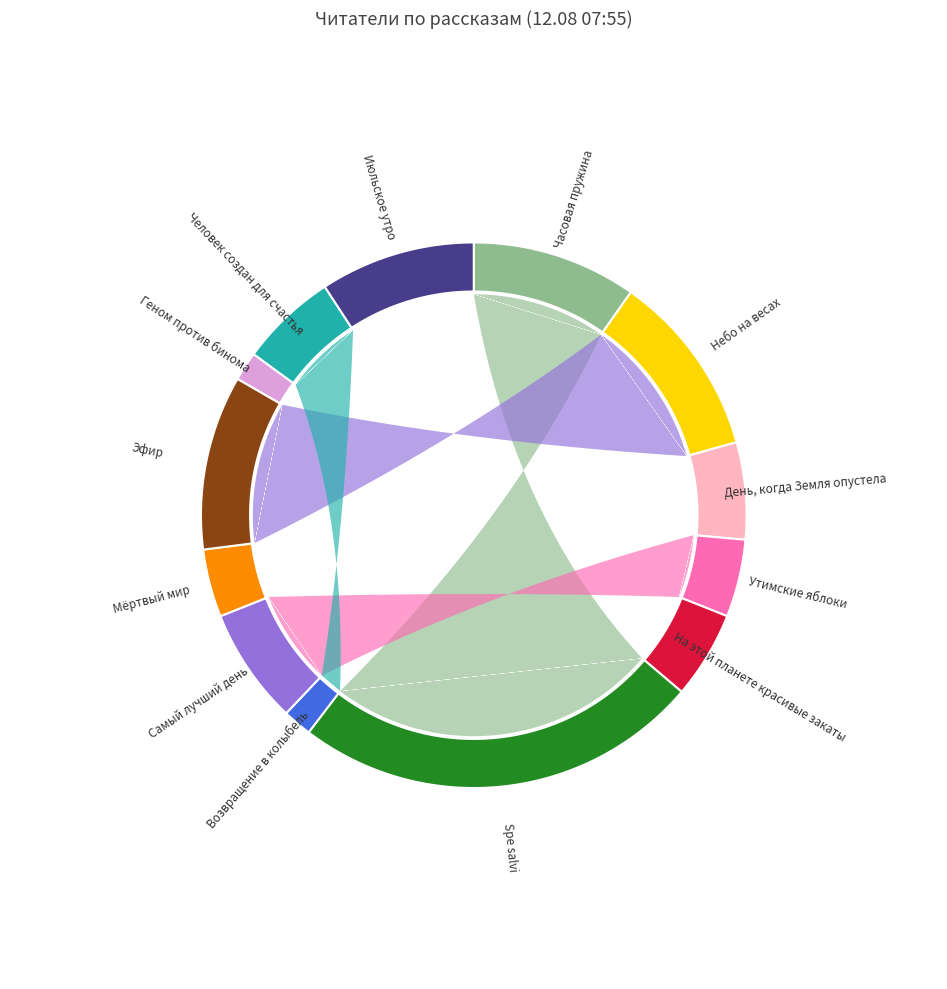

What is the change in value from Spe salvi to Эфир?

-24